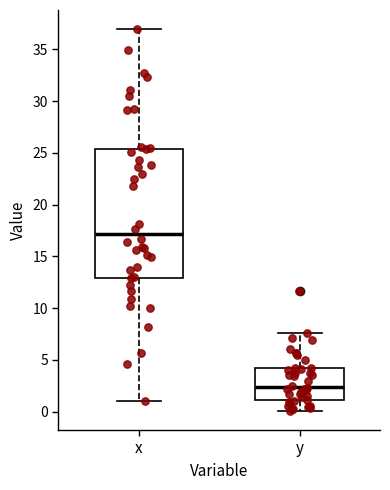

Which box has the highest median line?

x